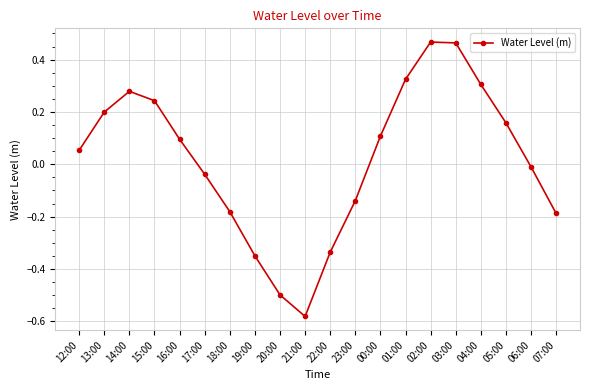

True or false: the data has more than 0 interior local peaks.

True